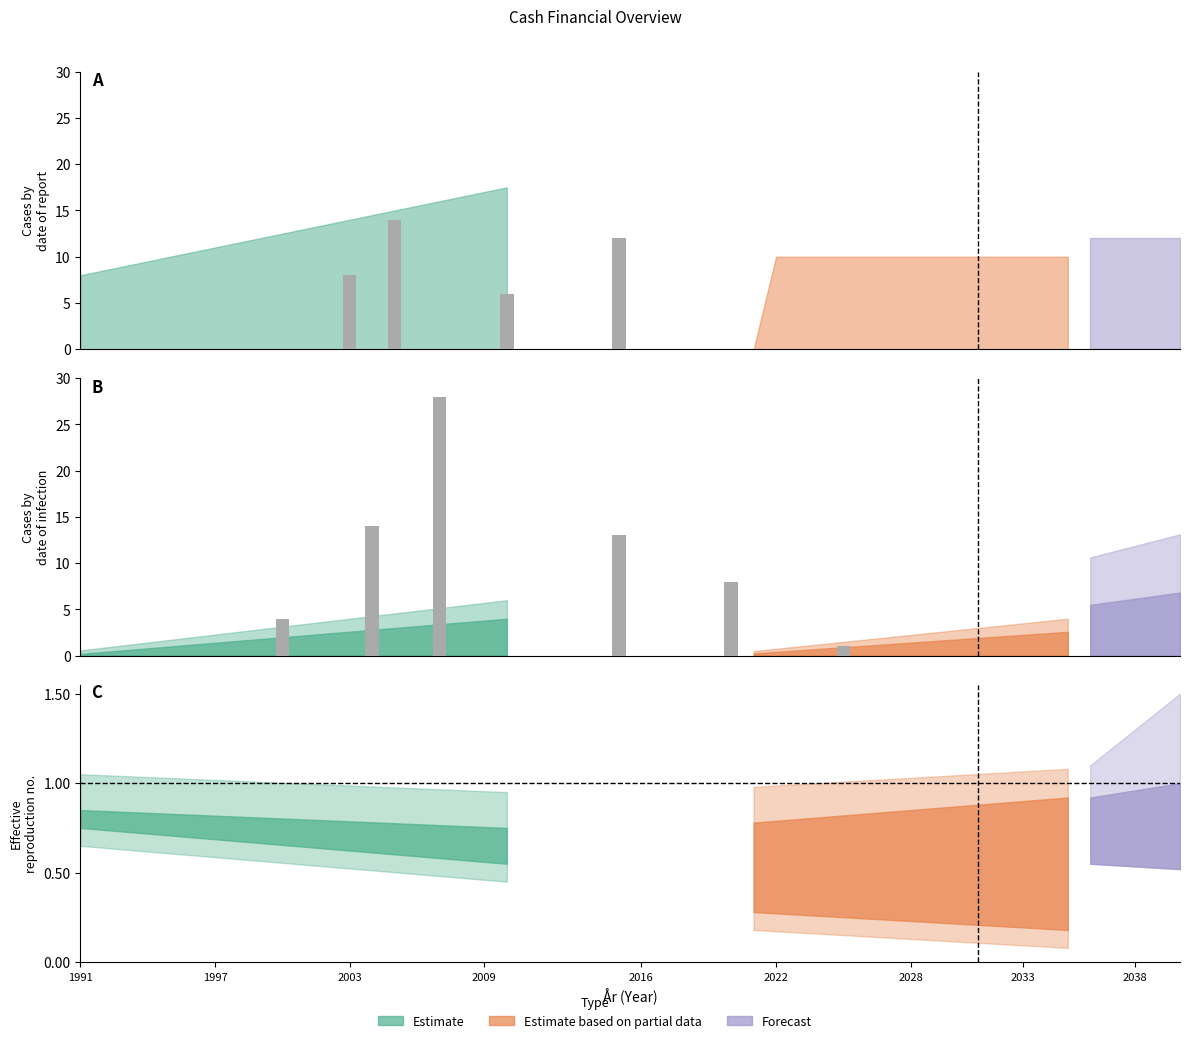

Does the chart contain any negative values?

No